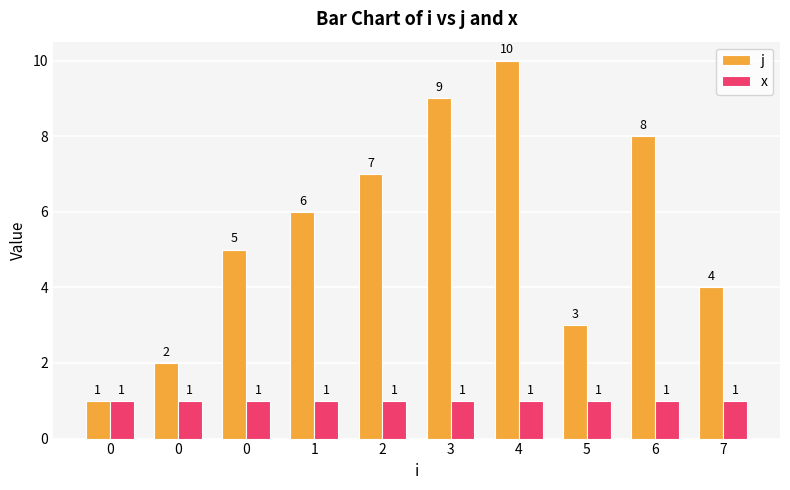

What is the approximate value of x at 1?

1